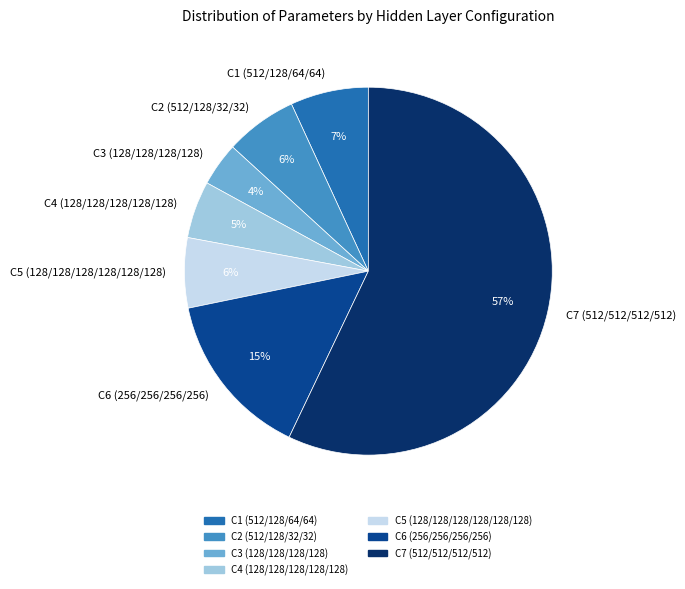

Is it true that C1 (512/128/64/64) is 12% of the pie?

False